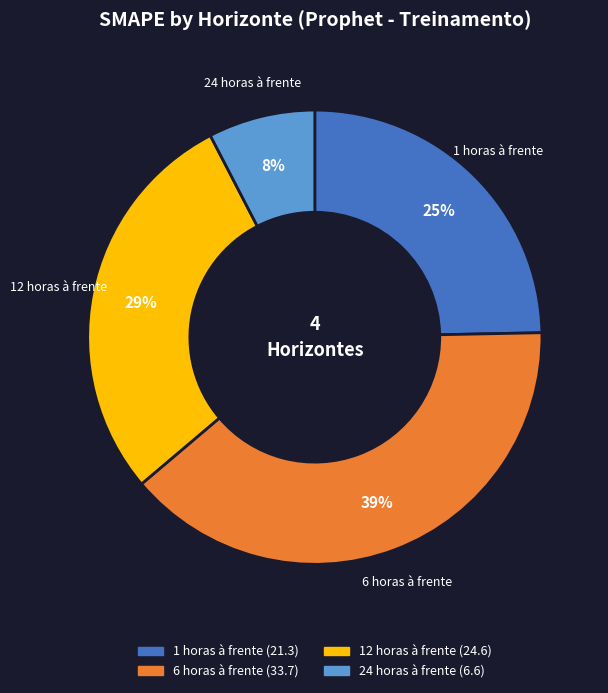

Which slice is the smallest?

24 horas à frente